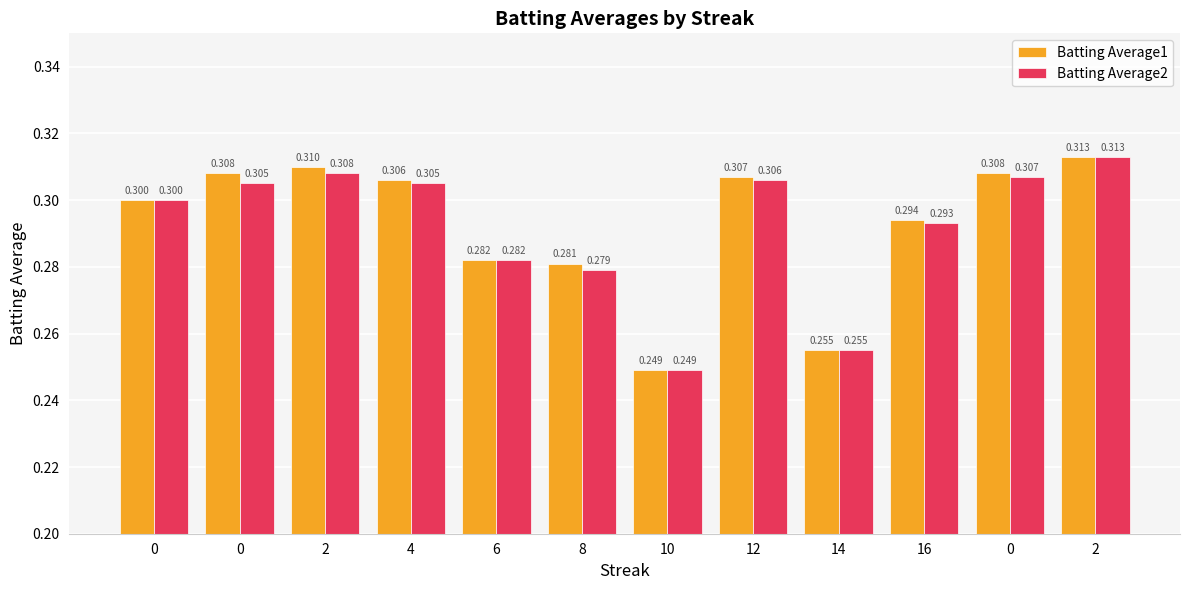

Count the Batting Average1 values in the range 0 to 1.

12